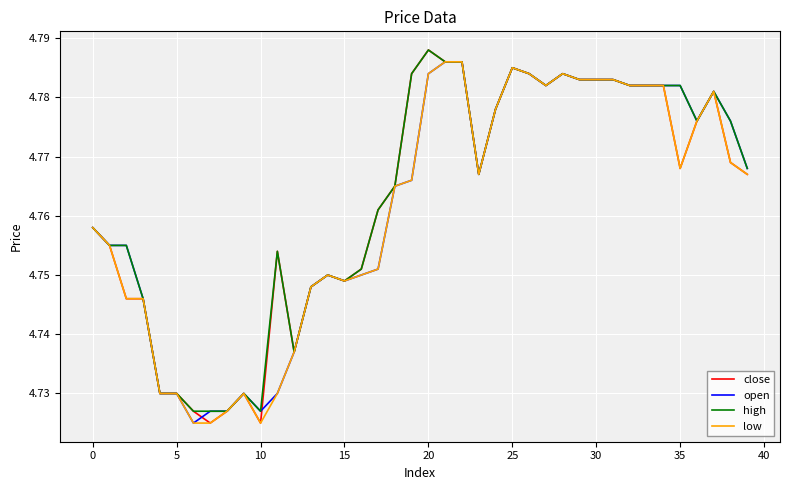

What is the difference between the maximum and minimum values in the close series?

0.1